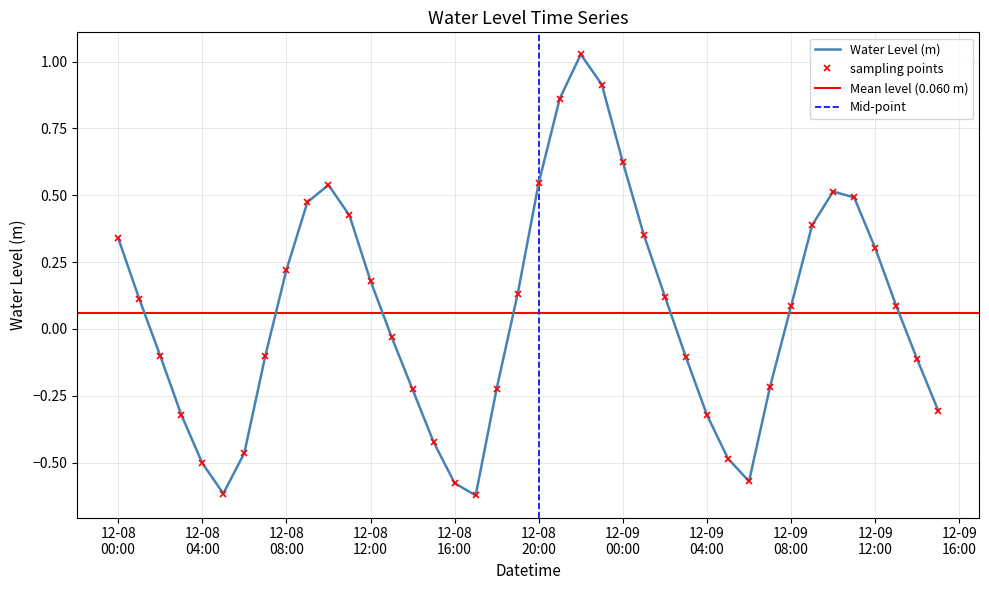

Rank the categories by value from lowest to highest.

2022-12-08 17:00:00, 2022-12-08 05:00:00, 2022-12-08 16:00:00, 2022-12-09 06:00:00, 2022-12-08 04:00:00, 2022-12-09 05:00:00, 2022-12-08 06:00:00, 2022-12-08 15:00:00, 2022-12-09 04:00:00, 2022-12-08 03:00:00, 2022-12-09 15:00:00, 2022-12-08 14:00:00, 2022-12-08 18:00:00, 2022-12-09 07:00:00, 2022-12-09 14:00:00, 2022-12-09 03:00:00, 2022-12-08 02:00:00, 2022-12-08 07:00:00, 2022-12-08 13:00:00, 2022-12-09 08:00:00, 2022-12-09 13:00:00, 2022-12-08 01:00:00, 2022-12-09 02:00:00, 2022-12-08 19:00:00, 2022-12-08 12:00:00, 2022-12-08 08:00:00, 2022-12-09 12:00:00, 2022-12-08 00:00:00, 2022-12-09 01:00:00, 2022-12-09 09:00:00, 2022-12-08 11:00:00, 2022-12-08 09:00:00, 2022-12-09 11:00:00, 2022-12-09 10:00:00, 2022-12-08 10:00:00, 2022-12-08 20:00:00, 2022-12-09 00:00:00, 2022-12-08 21:00:00, 2022-12-08 23:00:00, 2022-12-08 22:00:00